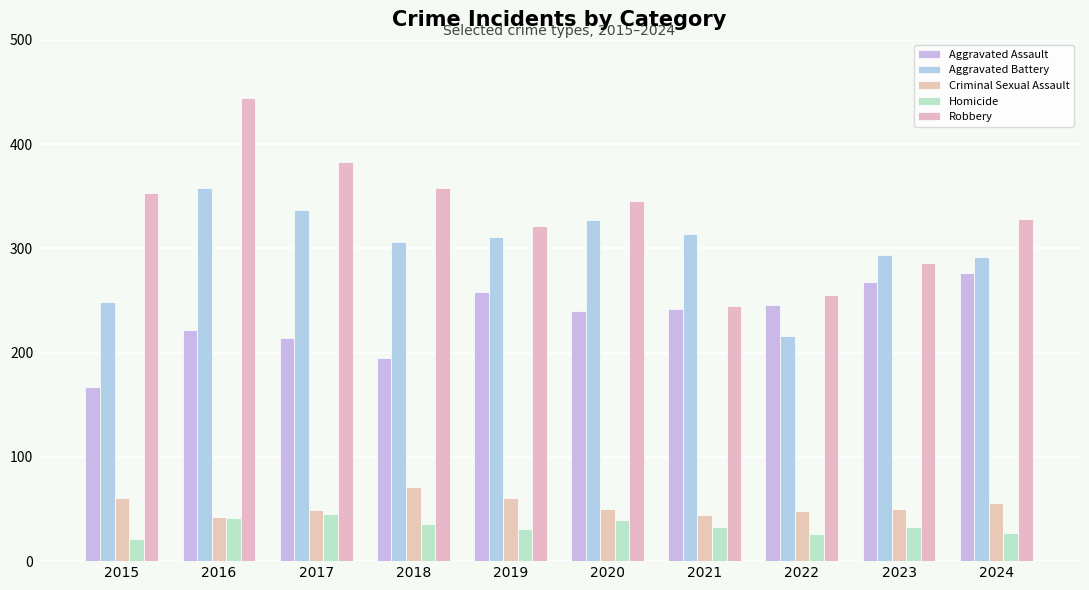

Which has a higher value, 2023 or 2018?

2023